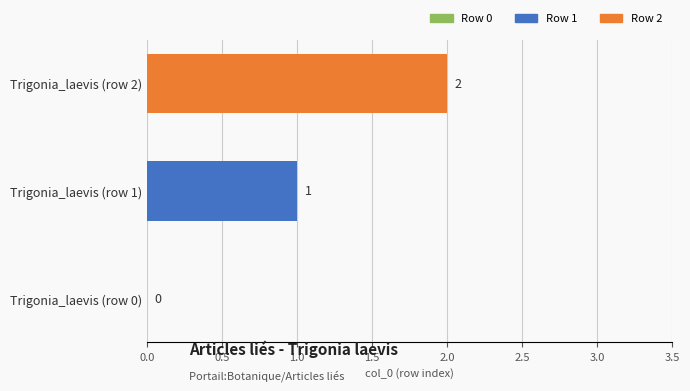

At which category does the chart reach its peak across all series?

Trigonia_laevis (row 2)